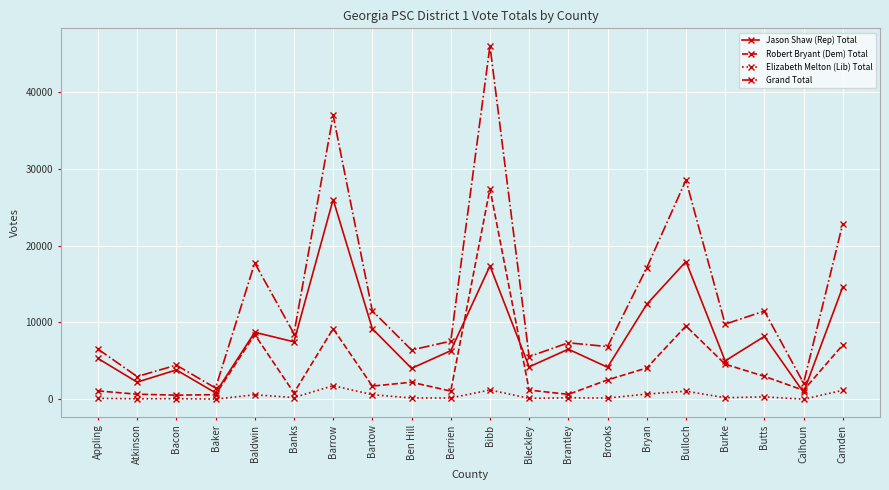

Which series changed the most between Banks and Camden?

Grand Total